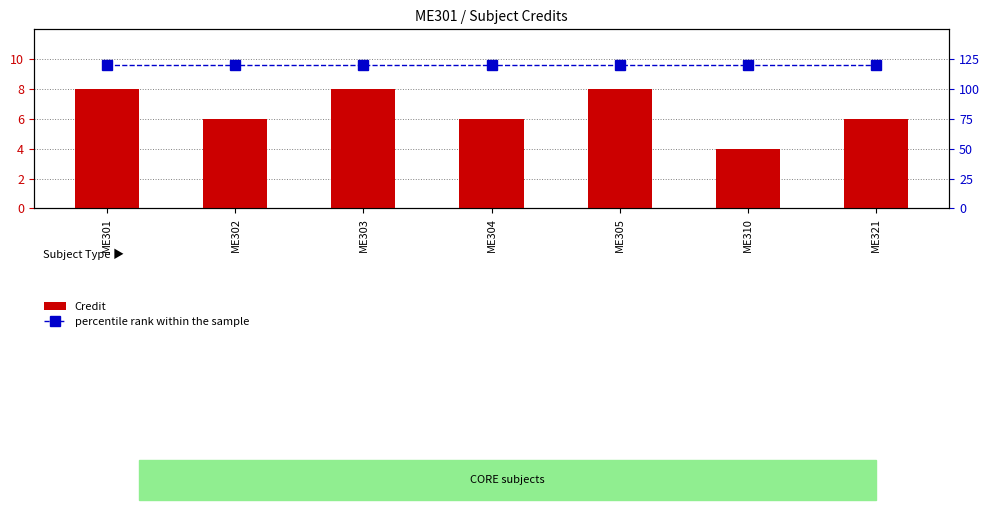

Reading left to right, transcribe all the data shown in this chart.

Credit: ME301=8.0	ME302=6.0	ME303=8.0	ME304=6.0	ME305=8.0	ME310=4.0	ME321=6.0
percentile rank within the sample: ME301=9.6	ME302=9.6	ME303=9.6	ME304=9.6	ME305=9.6	ME310=9.6	ME321=9.6